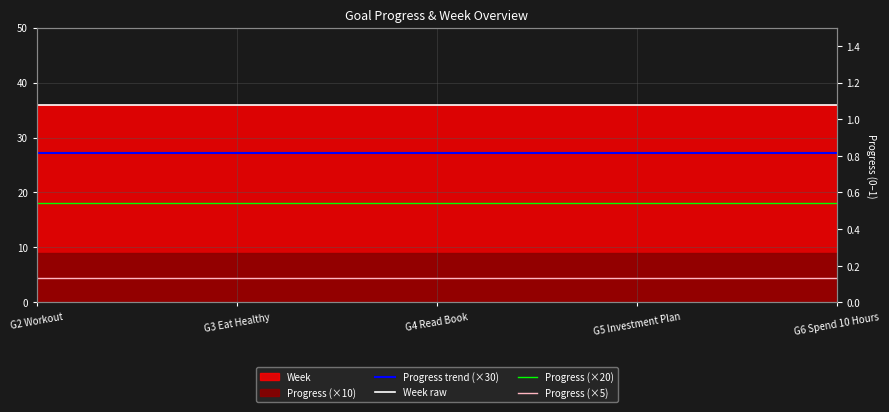

Which series has the widest spread of values?

Progress trend (×30)